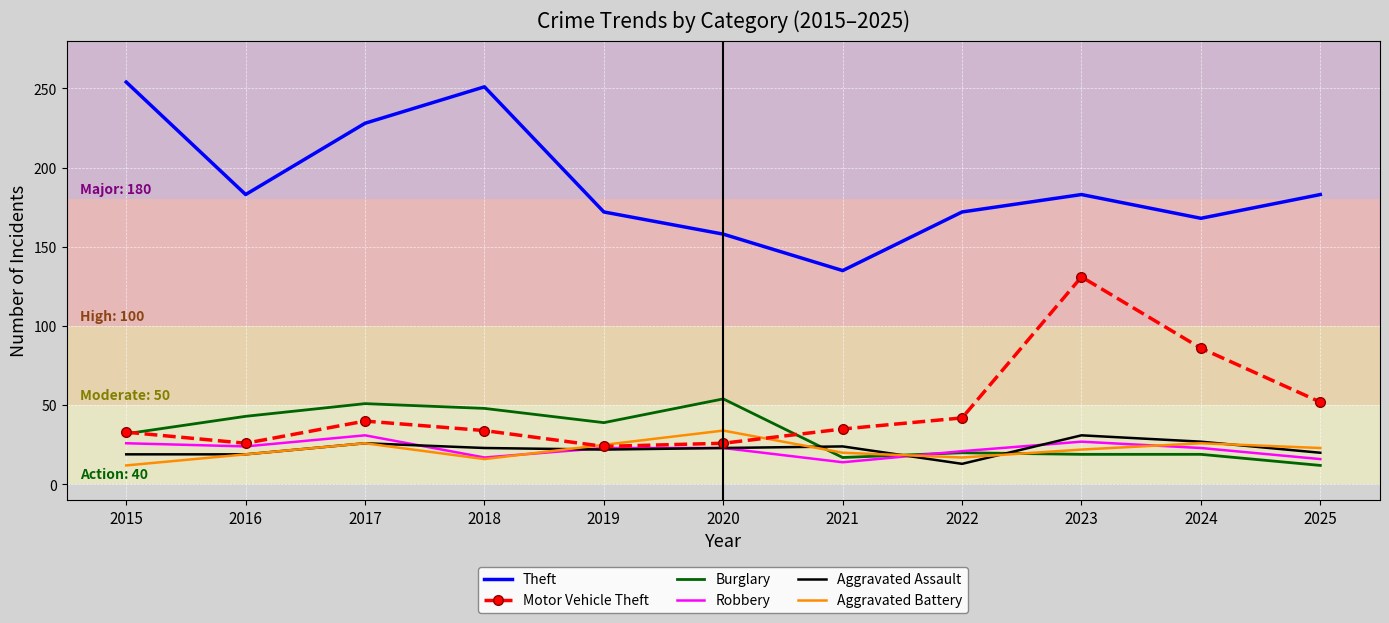

Where is the first local maximum for Burglary?

2017